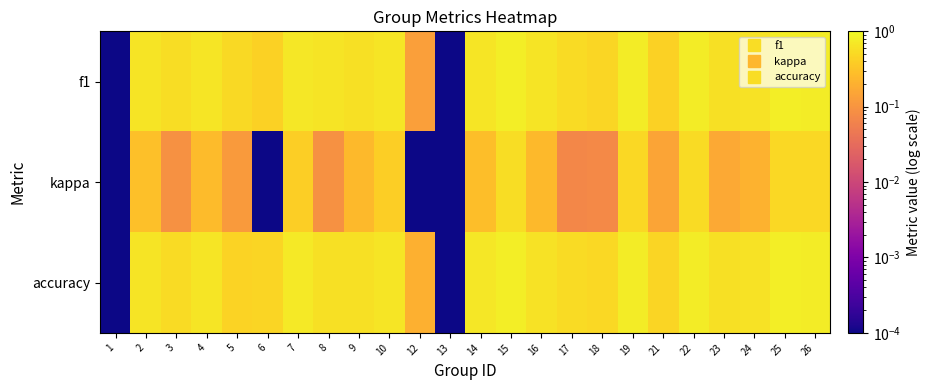

Which series has the largest total across all categories?

accuracy